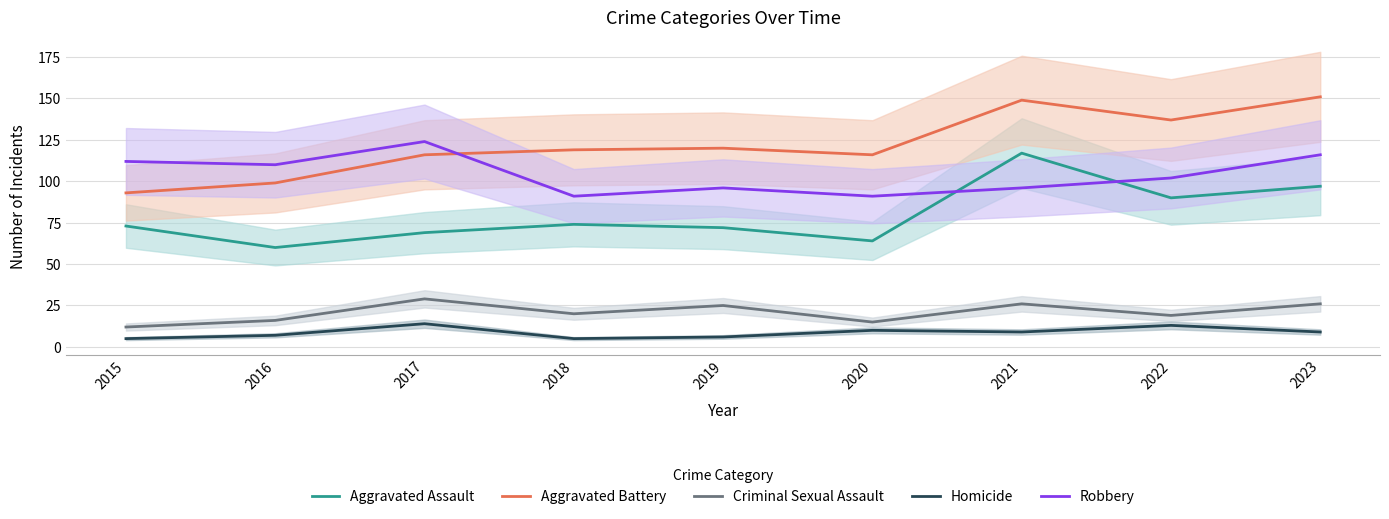

How many data points in Aggravated Assault are above 73?

4